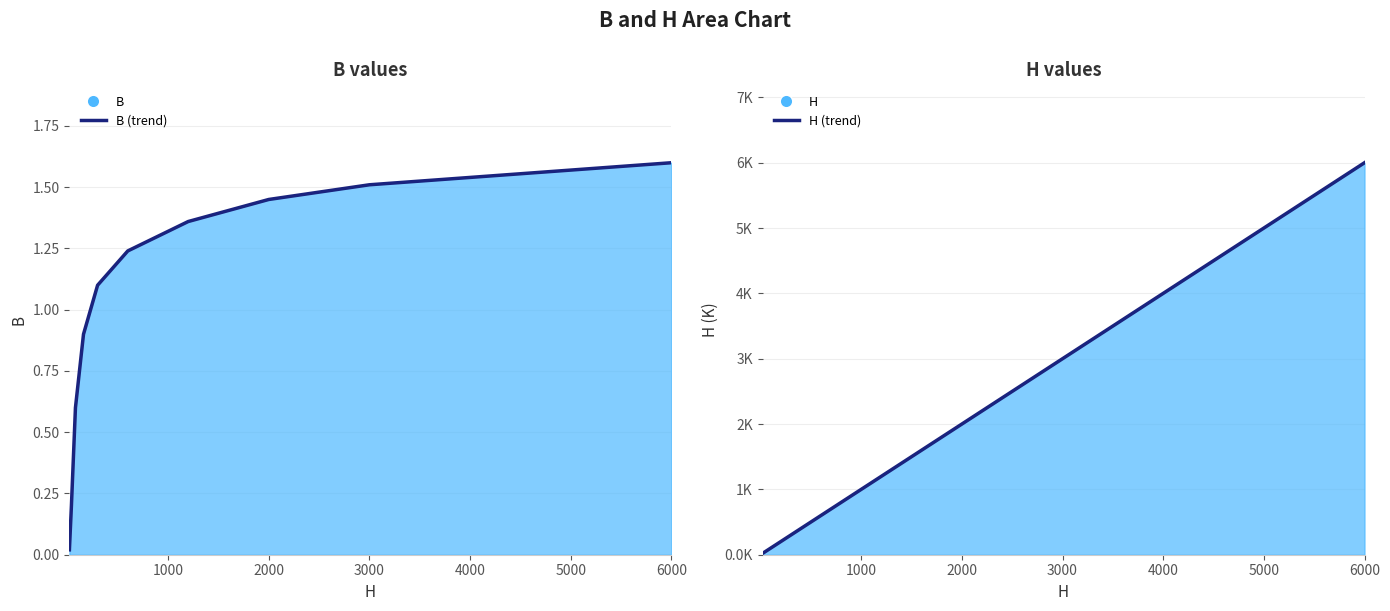

What is the spread (max minus min) of values at 6000?

4.4